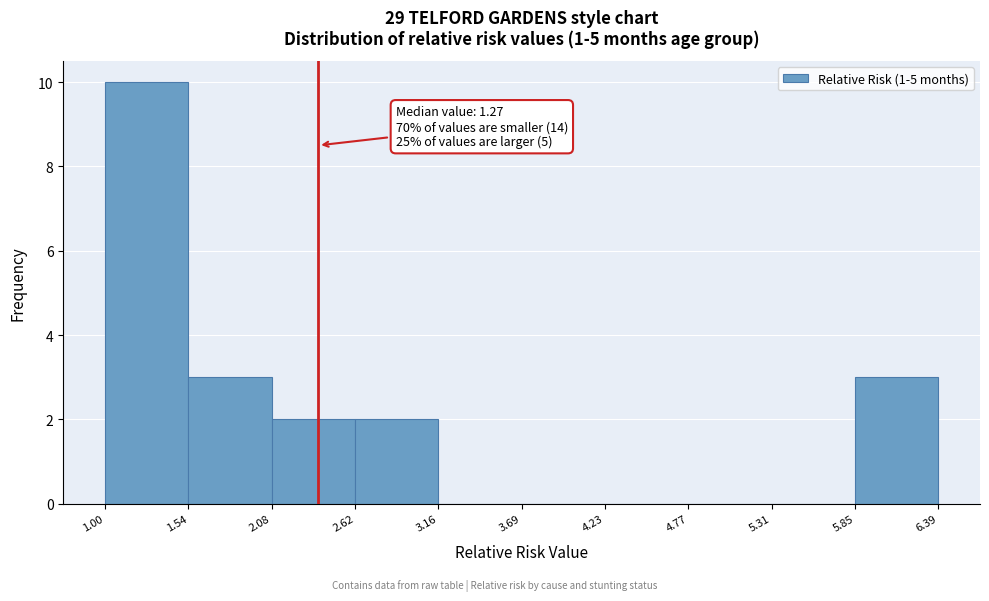

Which range on the x-axis has the tallest bar?

1.00 to 1.54